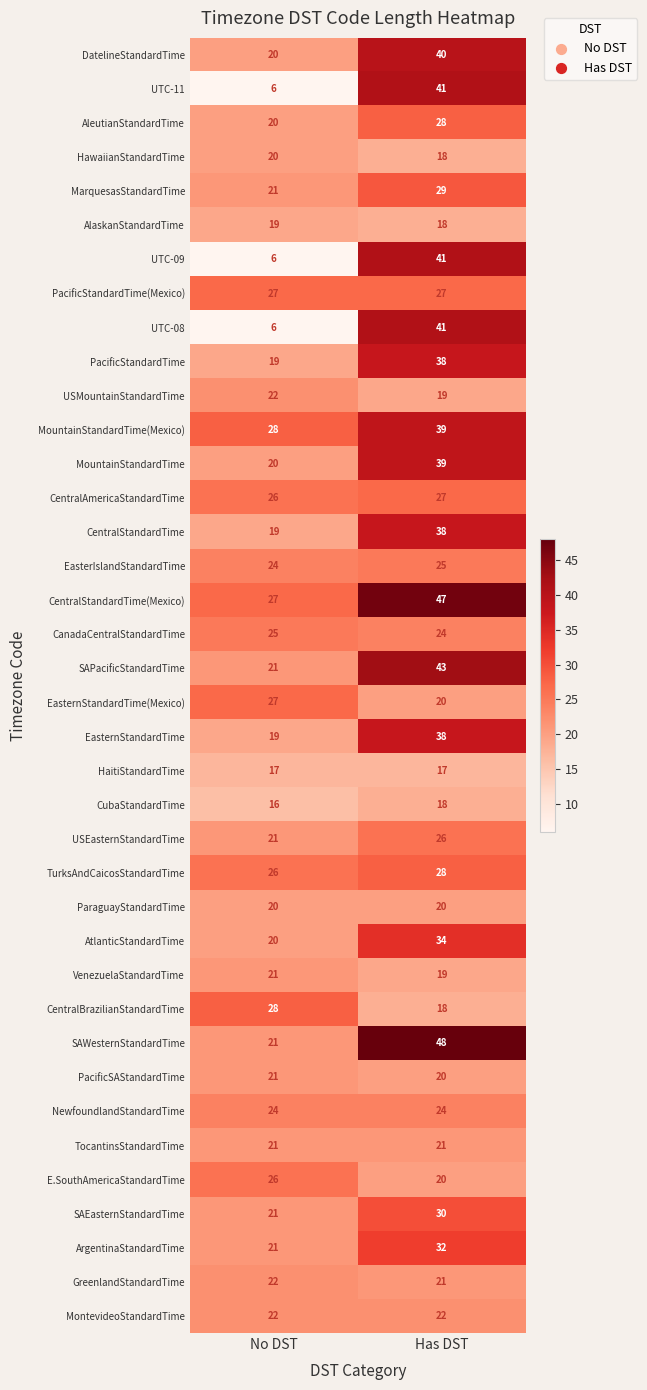

Which category has the highest value across all series?

Has DST